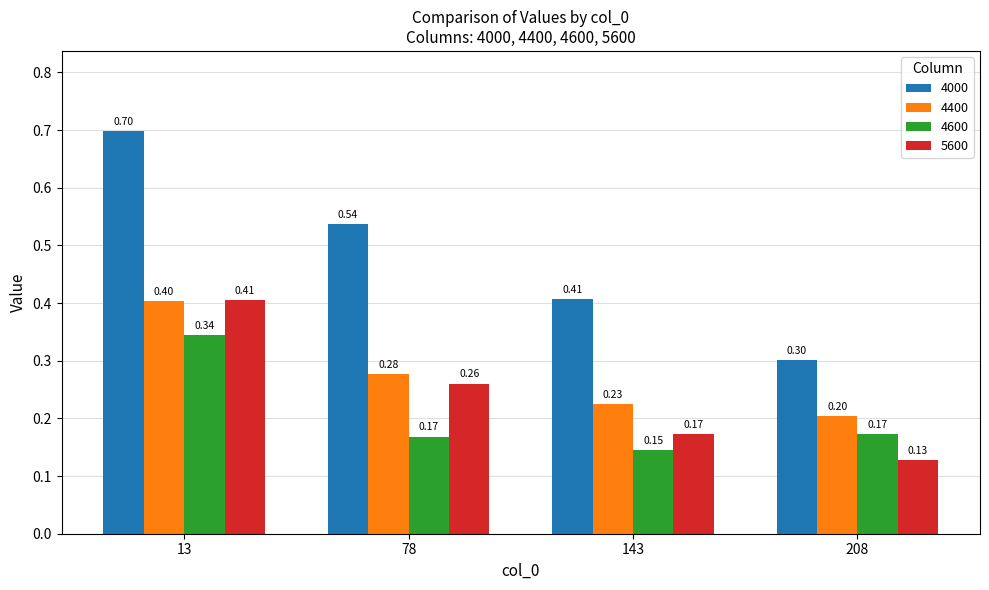

What value does the 4000 series have at 208?

0.3